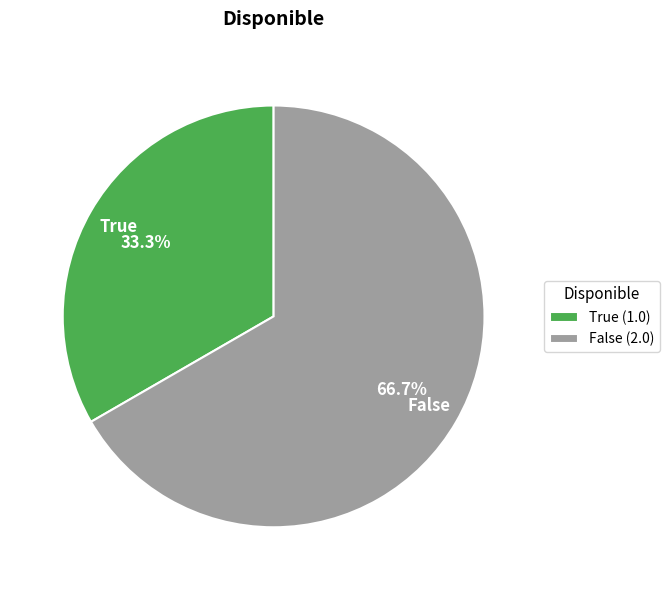

Count the number of slices in the pie.

2